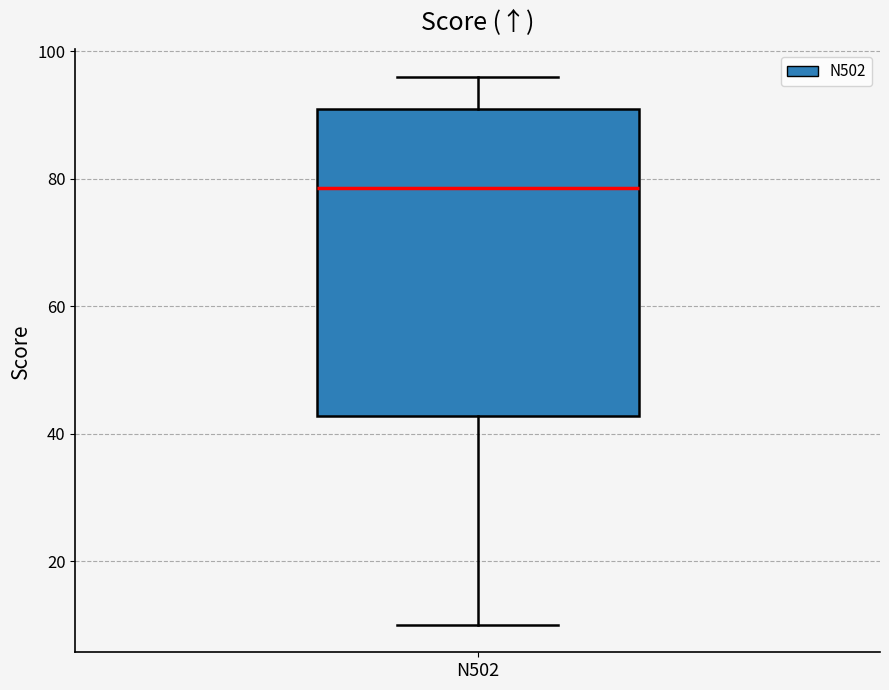

Where is the upper edge of the box for N502 on the y-axis? The values are not printed on the chart, so give them approximately, as read against the axis.

92